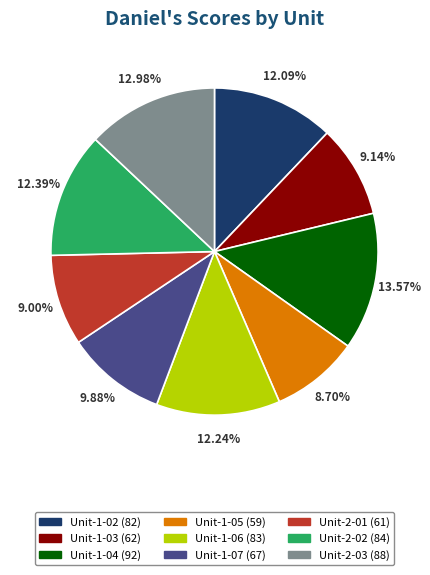

Approximately how many times larger is the value at Unit-1-07 compared to Unit-1-04?

0.7